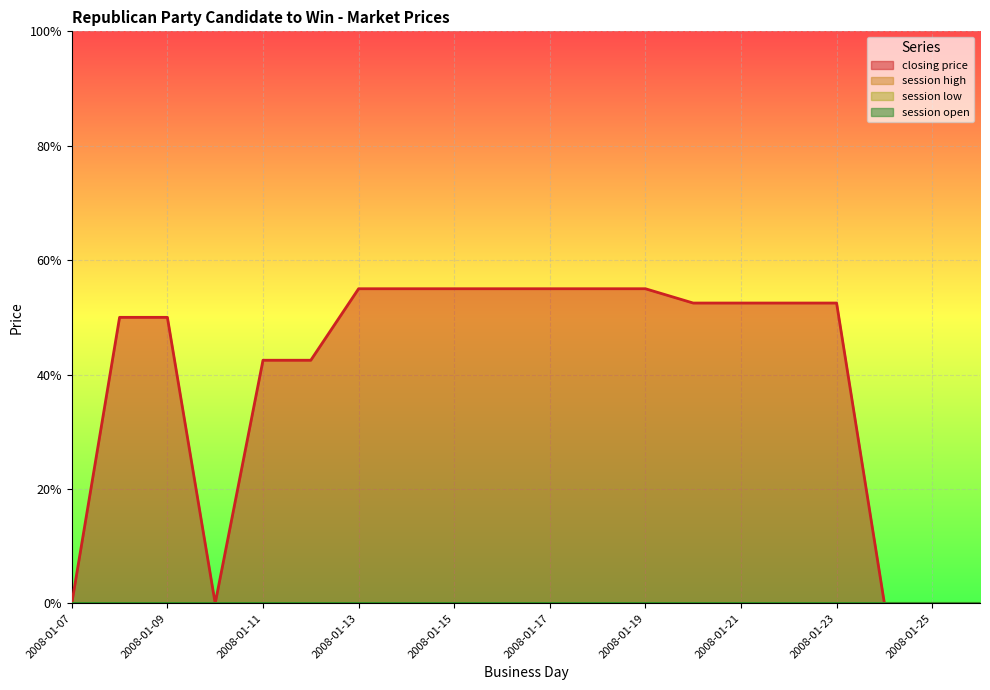

True or false: session open and closing price cross at least once.

False